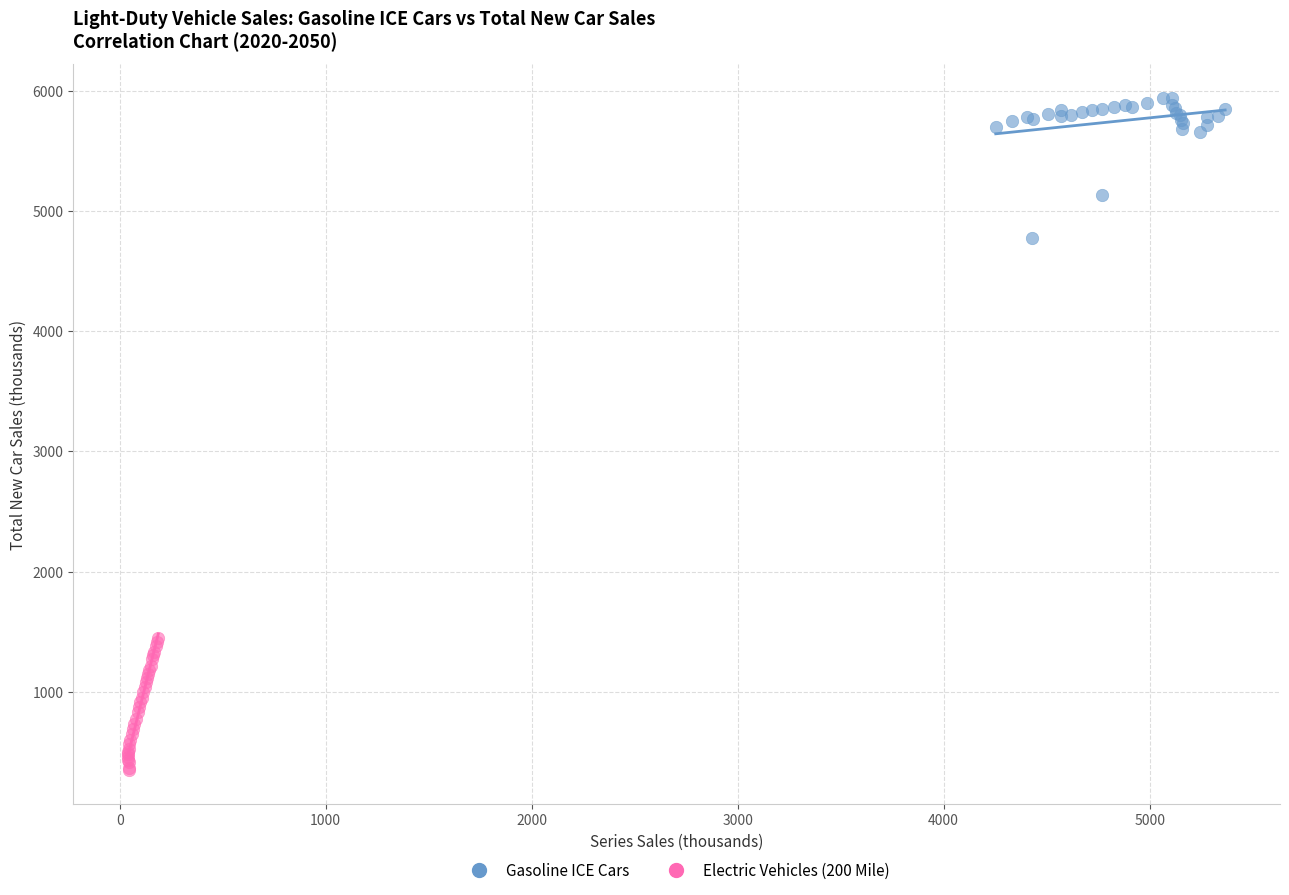

What are all the series names shown in the legend?

Gasoline ICE Cars, Electric Vehicles (200 Mile)